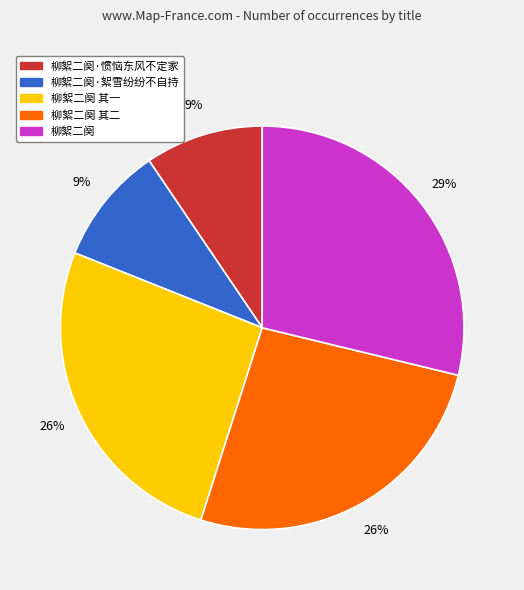

Does any single category account for the majority?

No